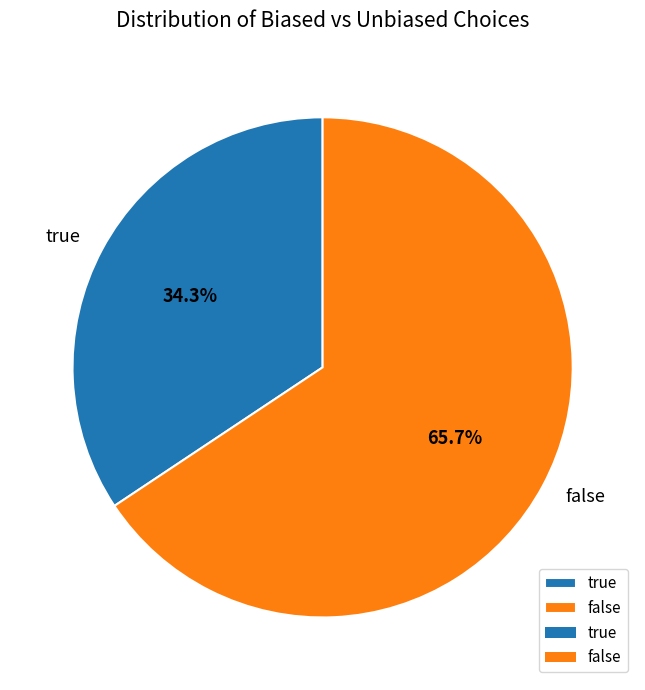

Is it true that false is 66% of the pie?

True